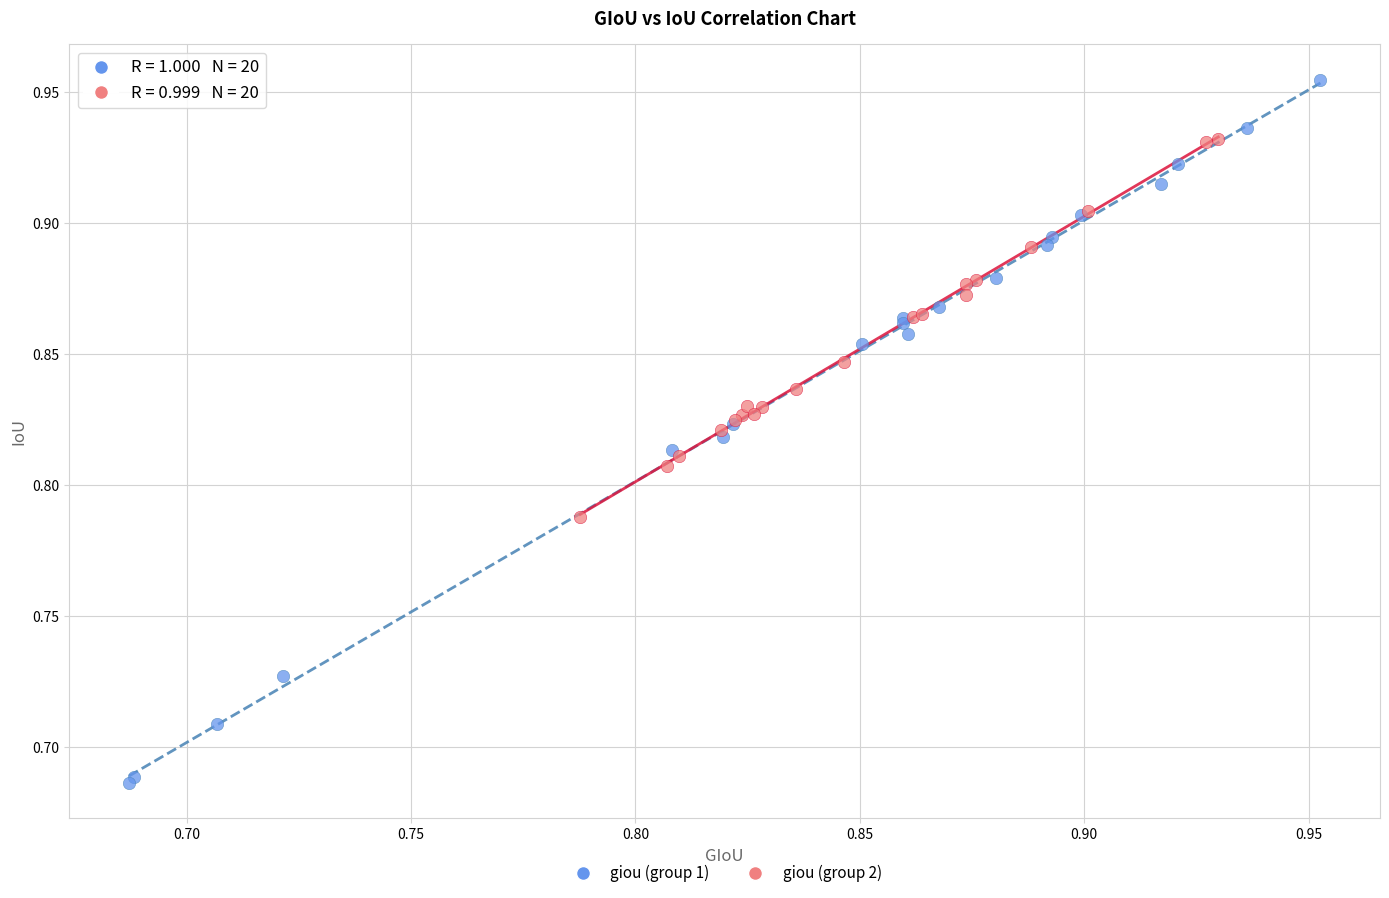

Which series has the largest Y range (max minus min)?

giou (group 1)